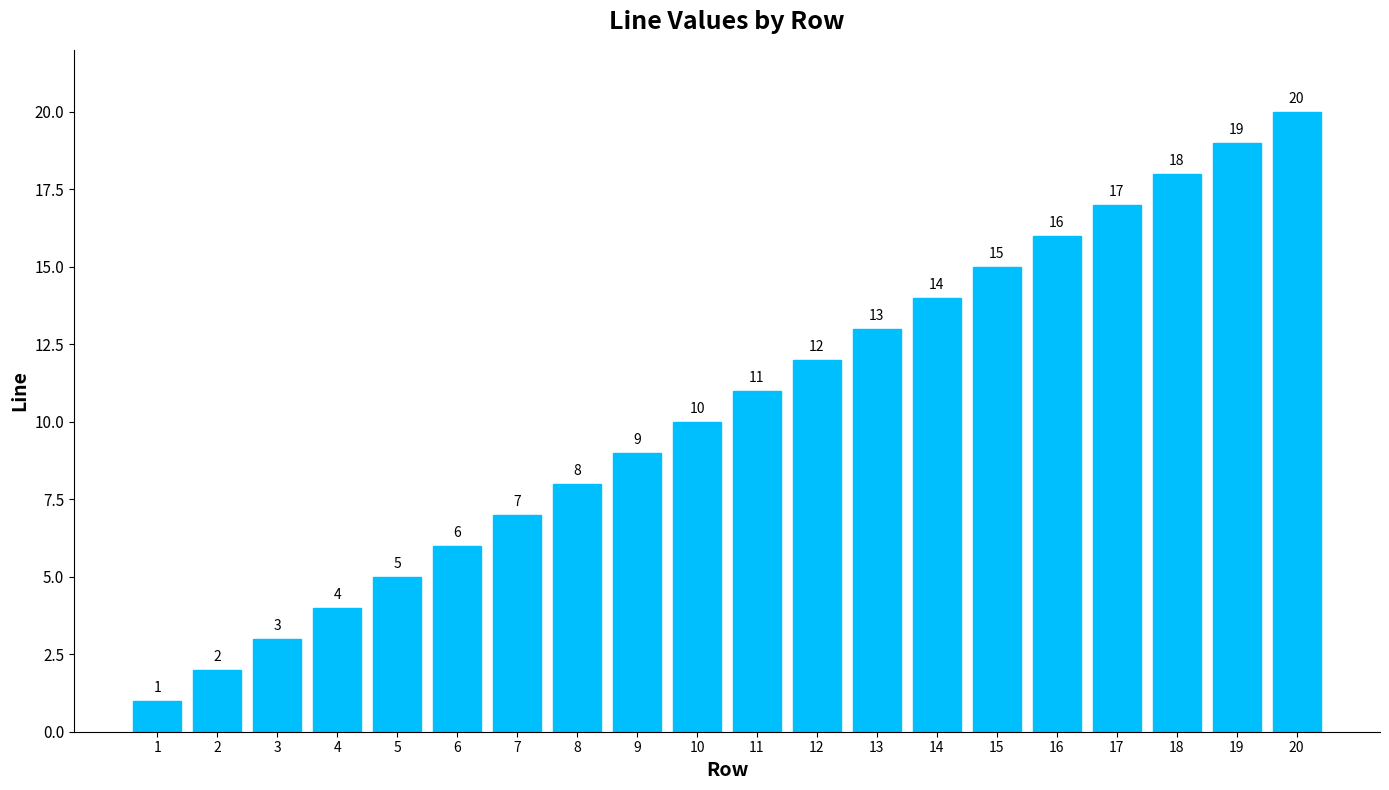

The value at 10 is 10. True or false?

True